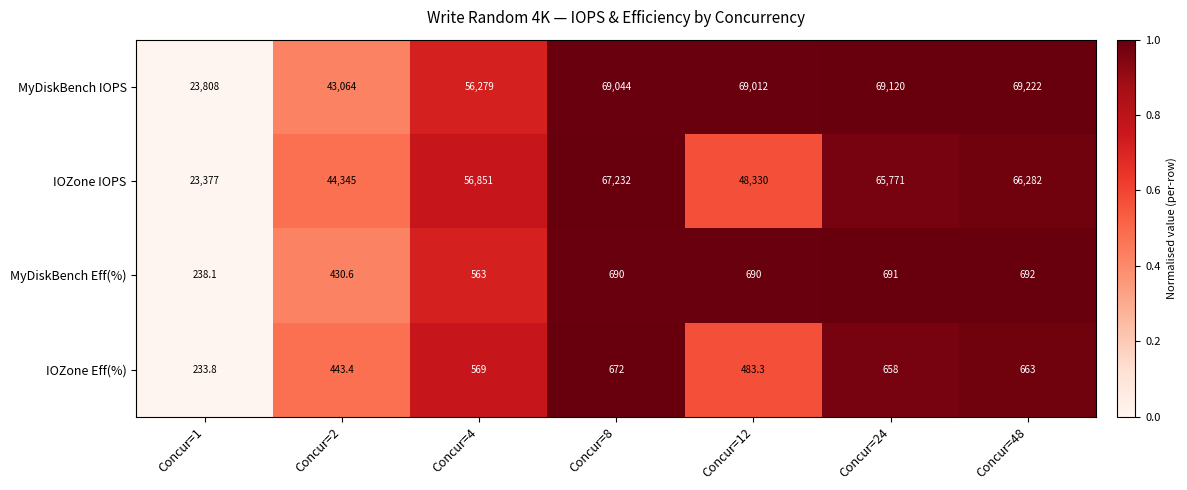

Reading right to left, extract all data points from this chart.

MyDiskBench IOPS: 69222.0	69120.0	69012.0	69044.0	56279.0	43064.0	23808.0
IOZone IOPS: 66282.0	65771.0	48330.0	67232.0	56851.0	44345.0	23377.0
MyDiskBench Eff(%): 692.0	691.0	690.0	690.0	563.0	430.6	238.1
IOZone Eff(%): 663.0	658.0	483.3	672.0	569.0	443.4	233.8